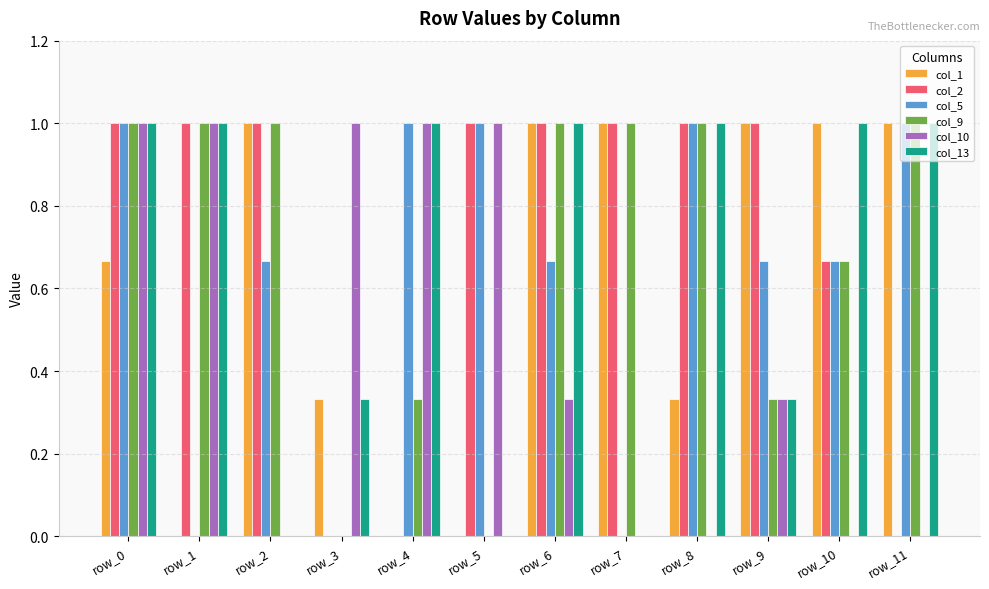

The value of col_13 at row_5 is 0.0. True or false?

True